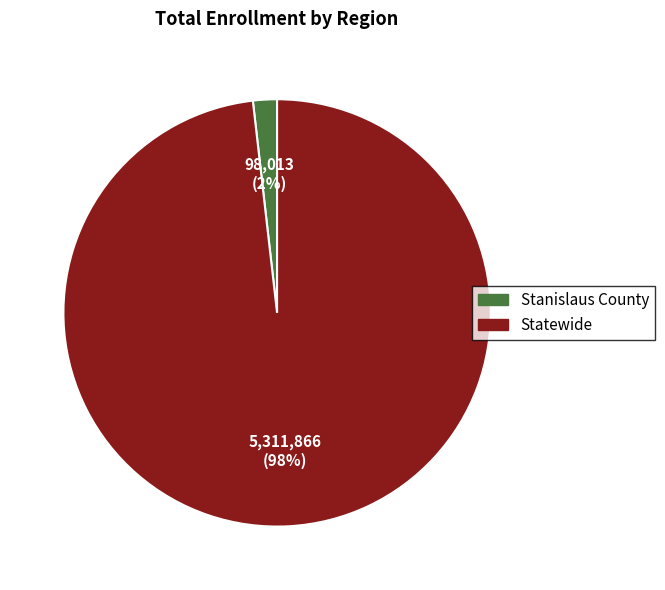

Rank the categories by value from lowest to highest.

Stanislaus County, Statewide